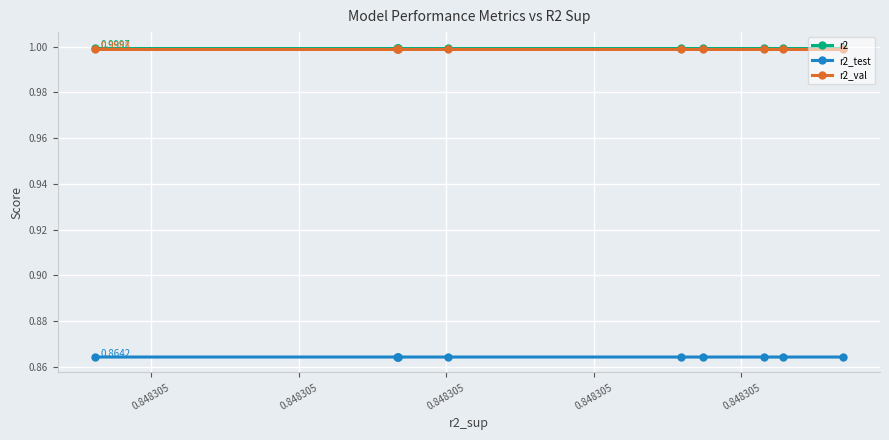

What is the maximum value for r2_test?

0.9